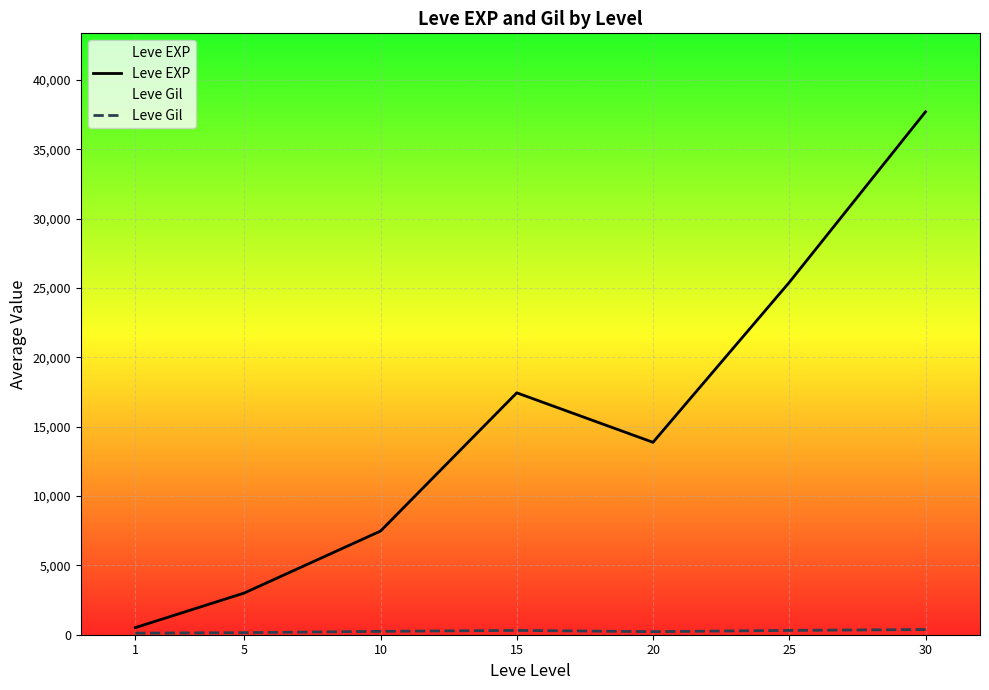

Where is the first local maximum for Leve EXP?

15